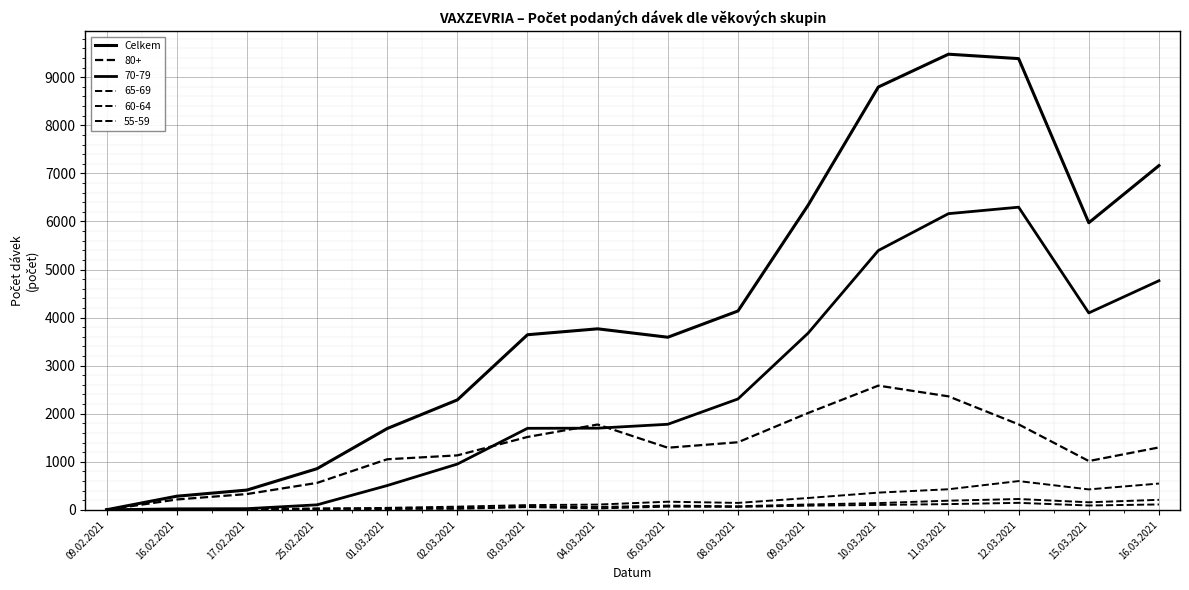

Does the chart have visible grid lines?

Yes